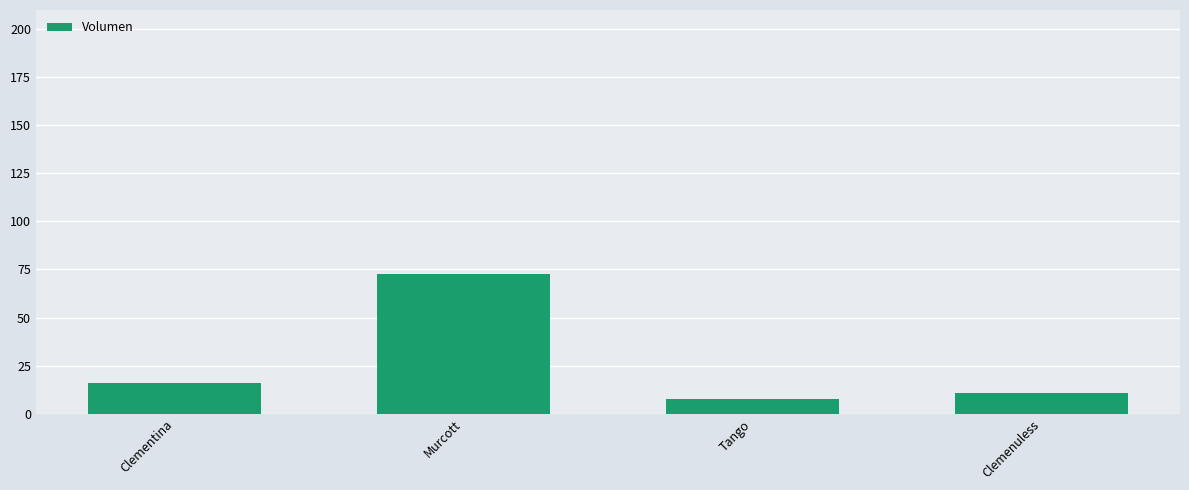

What is the average value?

26.9